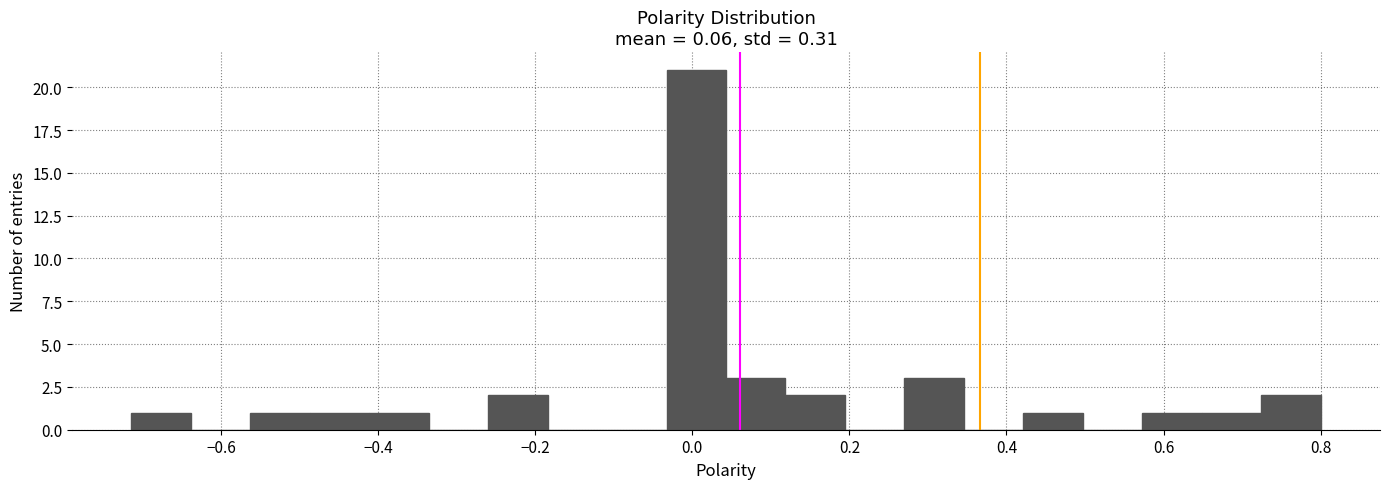

Read against the x-axis, roughly where is the centre of the tallest bar?

0.00